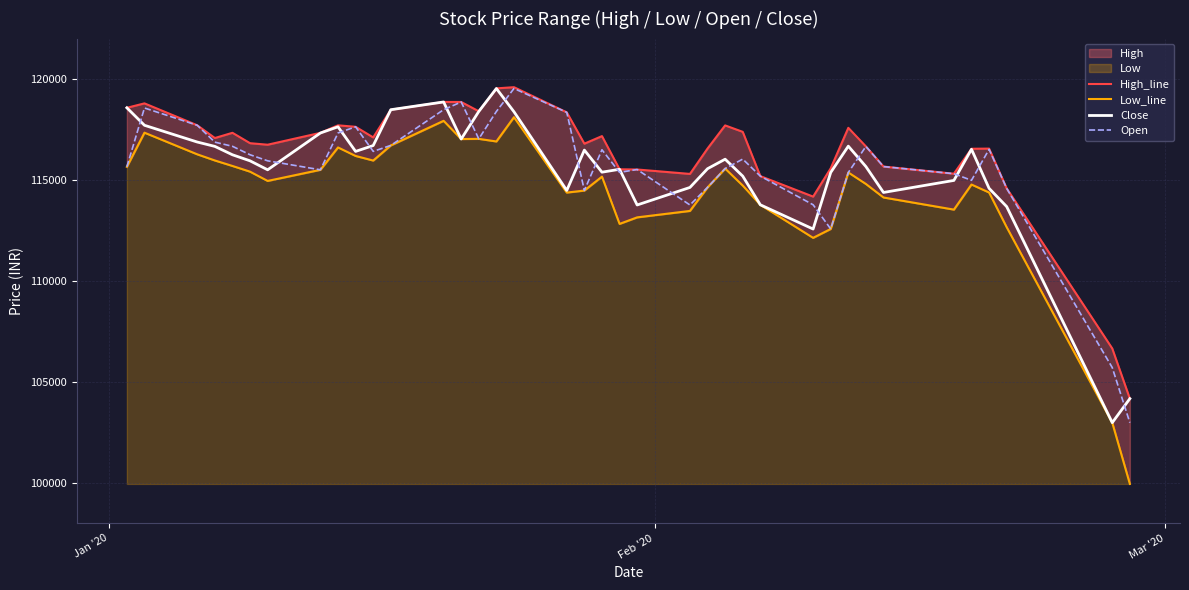

What is the difference between the maximum and second lowest values in the Close series?

15356